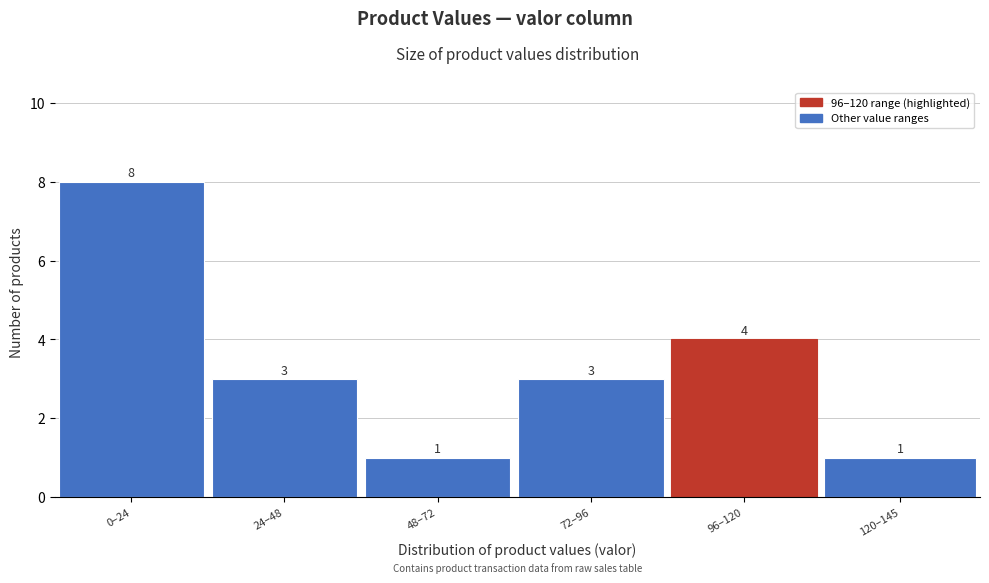

Reading left to right, transcribe all the data shown in this chart.

0–24=8	24–48=3	48–72=1	72–96=3	96–120=4	120–145=1